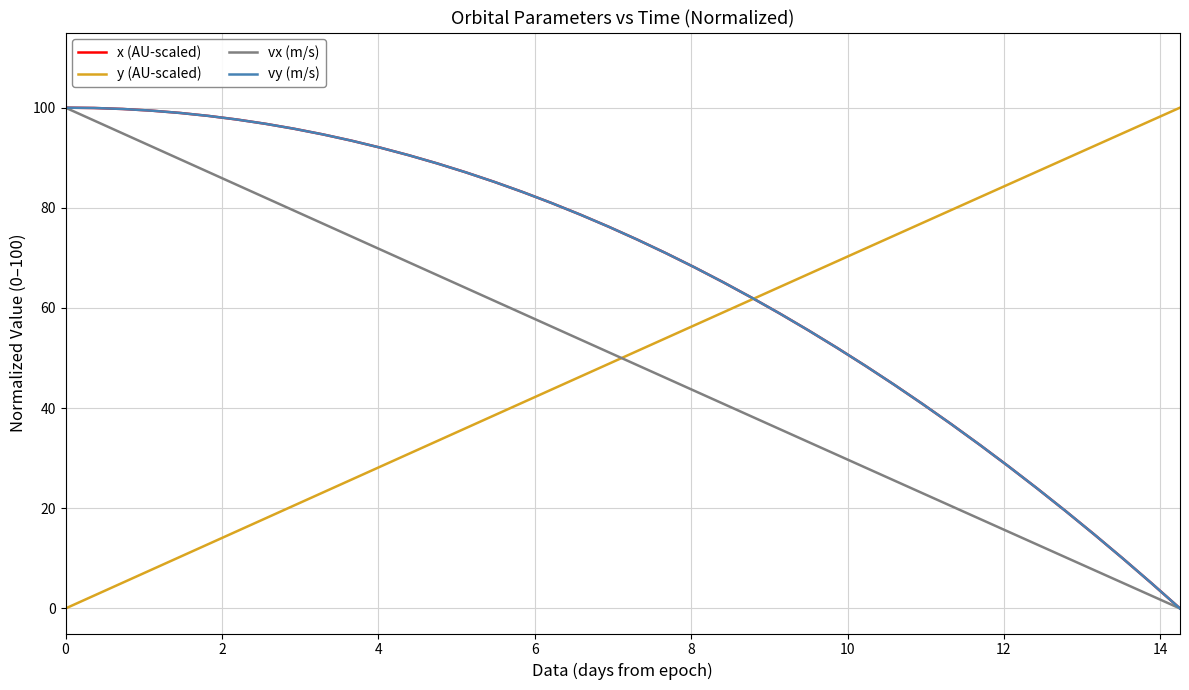

What is the maximum value shown in the chart?

100.0